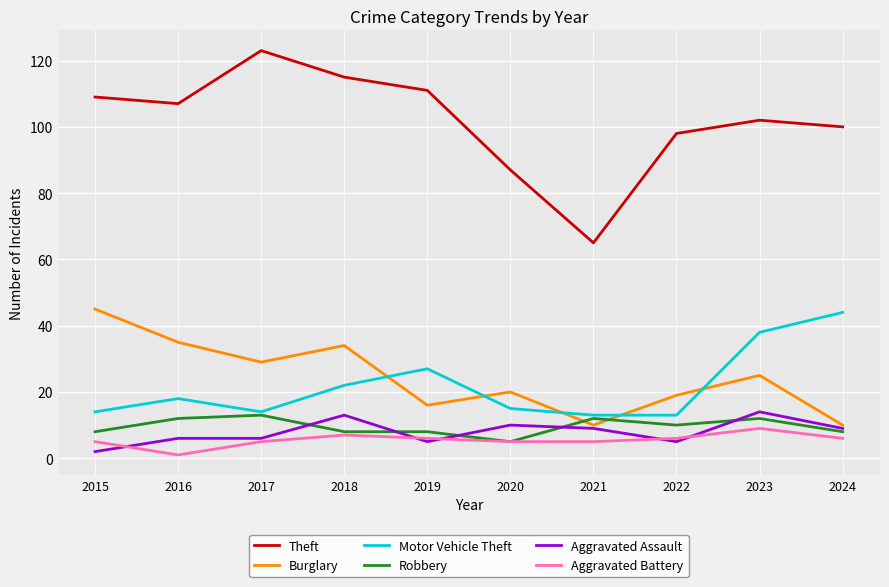

What is the approximate value of Burglary at 2018, to the nearest 5?

35